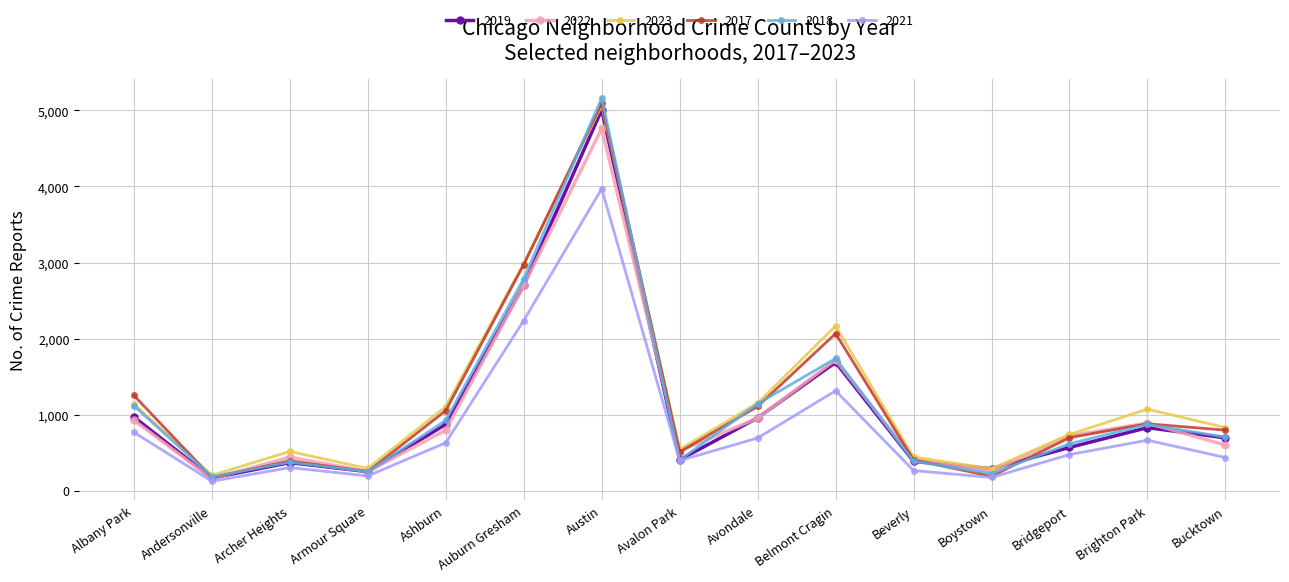

True or false: 2017 has more than 2 points higher than both neighbors.

True